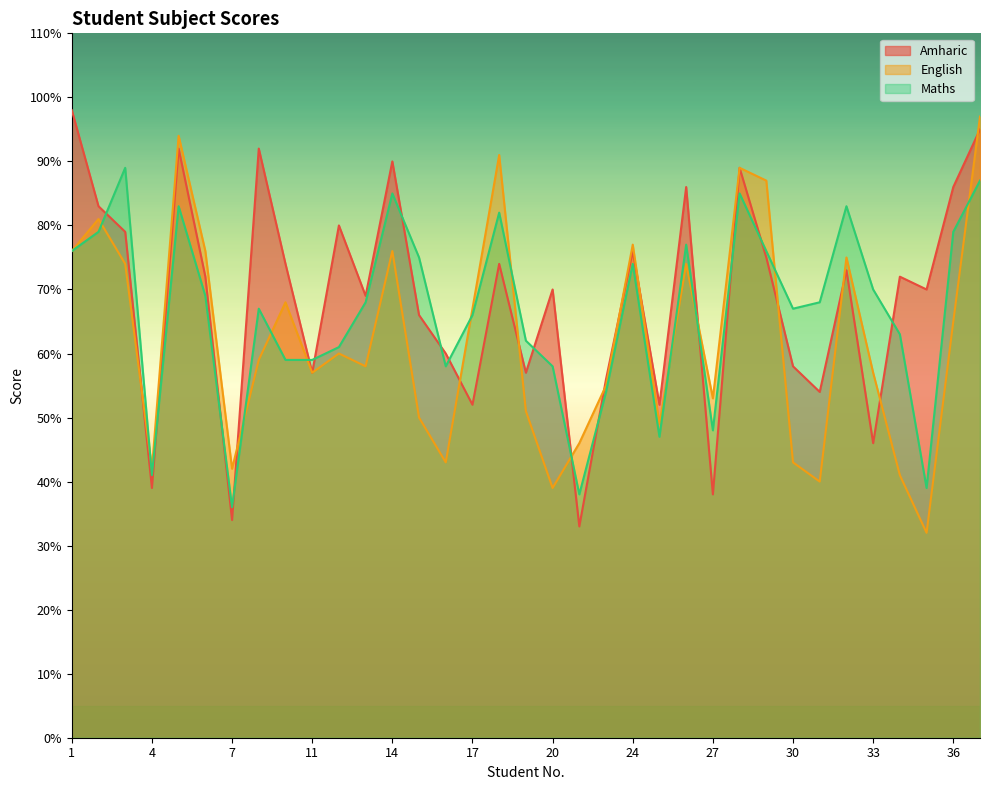

How many distinct data groups are displayed?

3